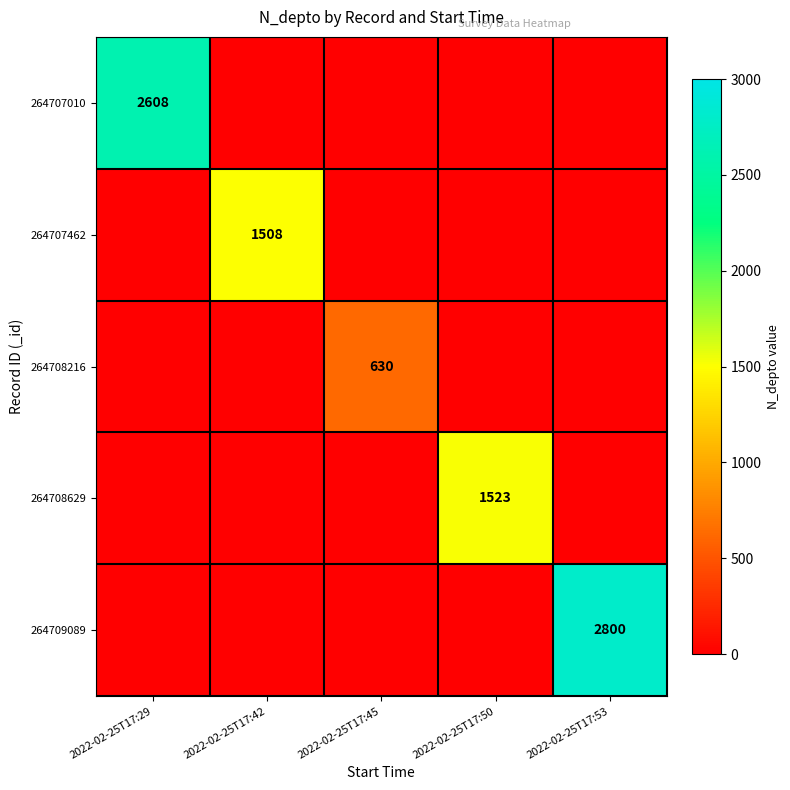

True or false: 264708216 has a value of 0 at 2022-02-25T17:50.

True